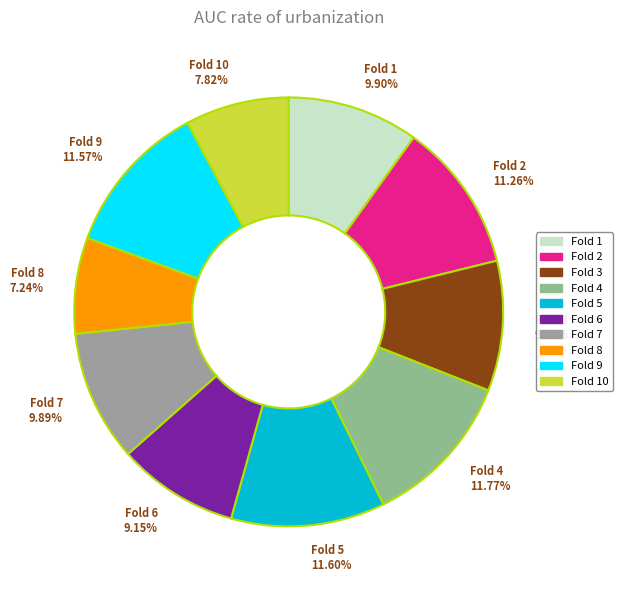

Between Fold 2 11.26% and Fold 8 7.24%, which is larger?

Fold 2 11.26%